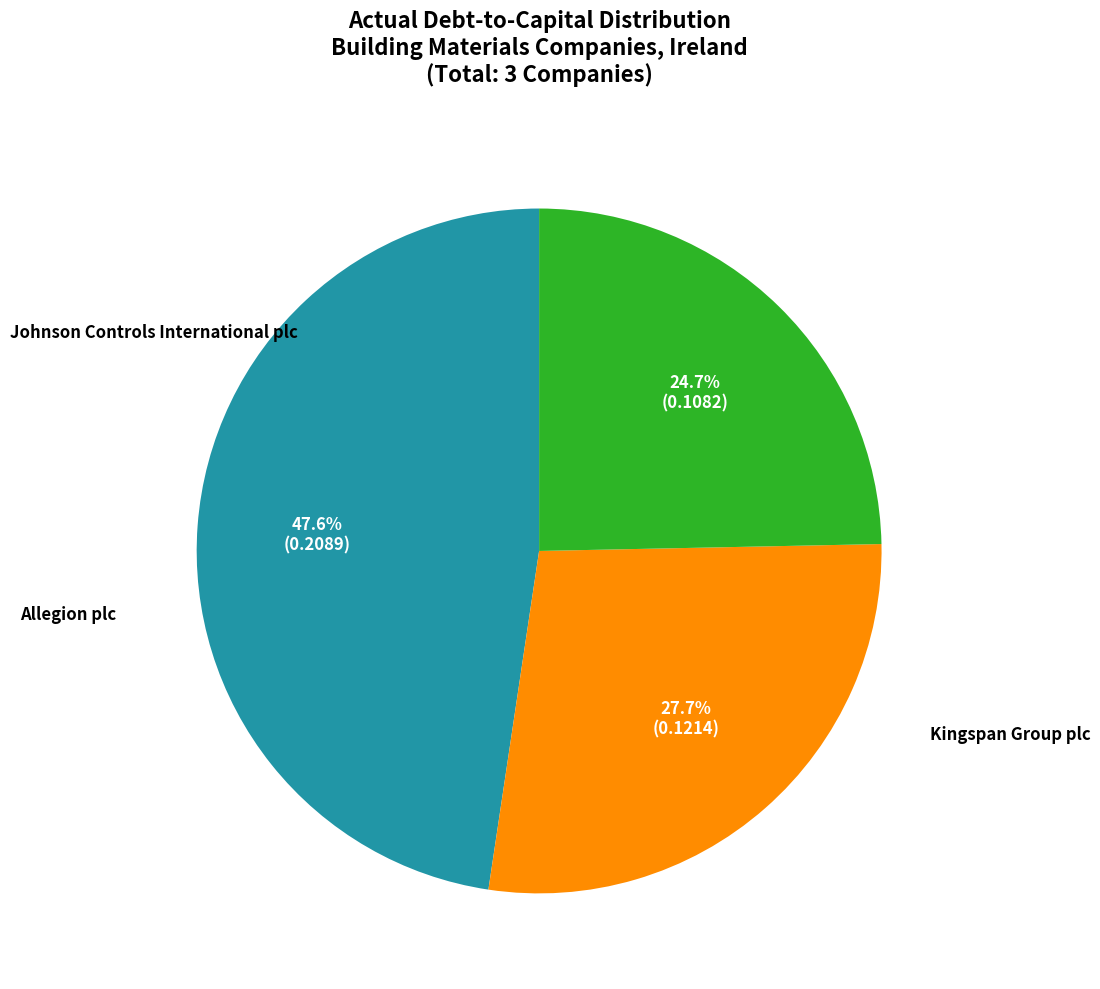

Is there any slice that represents more than half of the pie?

No